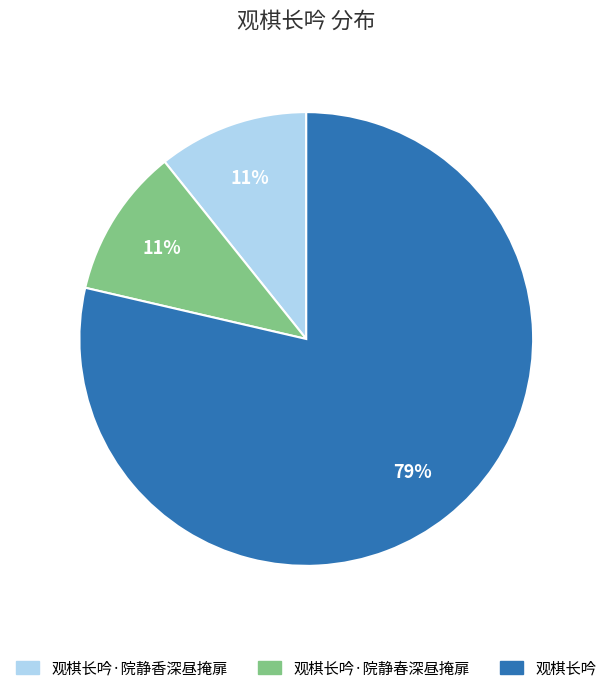

What percentage is the 观棋长吟·院静香深昼掩扉 slice, to the nearest percent?

11%